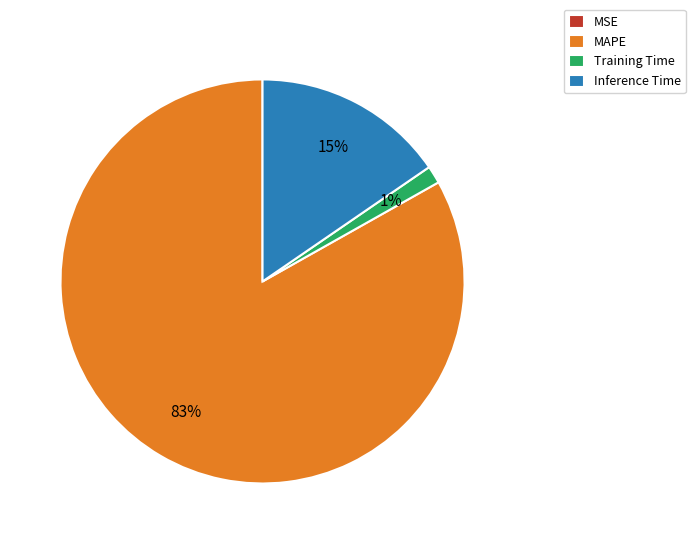

Do Training Time and MAPE together represent more than half of the pie?

Yes